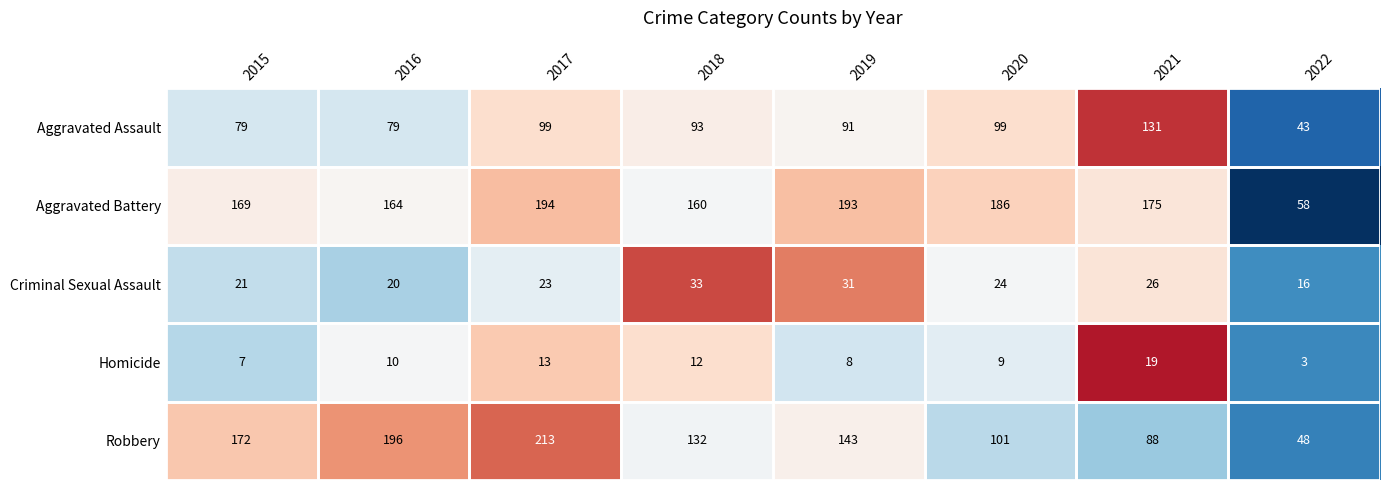

List the series in order of their peak value, highest first.

Robbery, Aggravated Battery, Aggravated Assault, Criminal Sexual Assault, Homicide